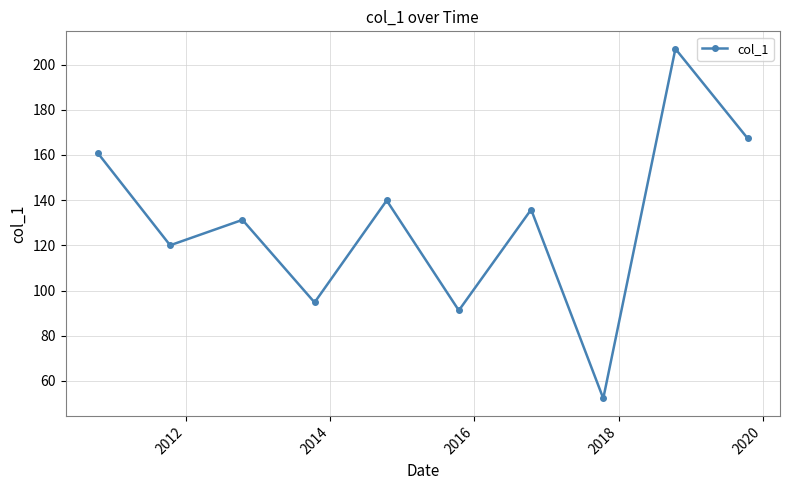

What is the sum of all values?

1300.3